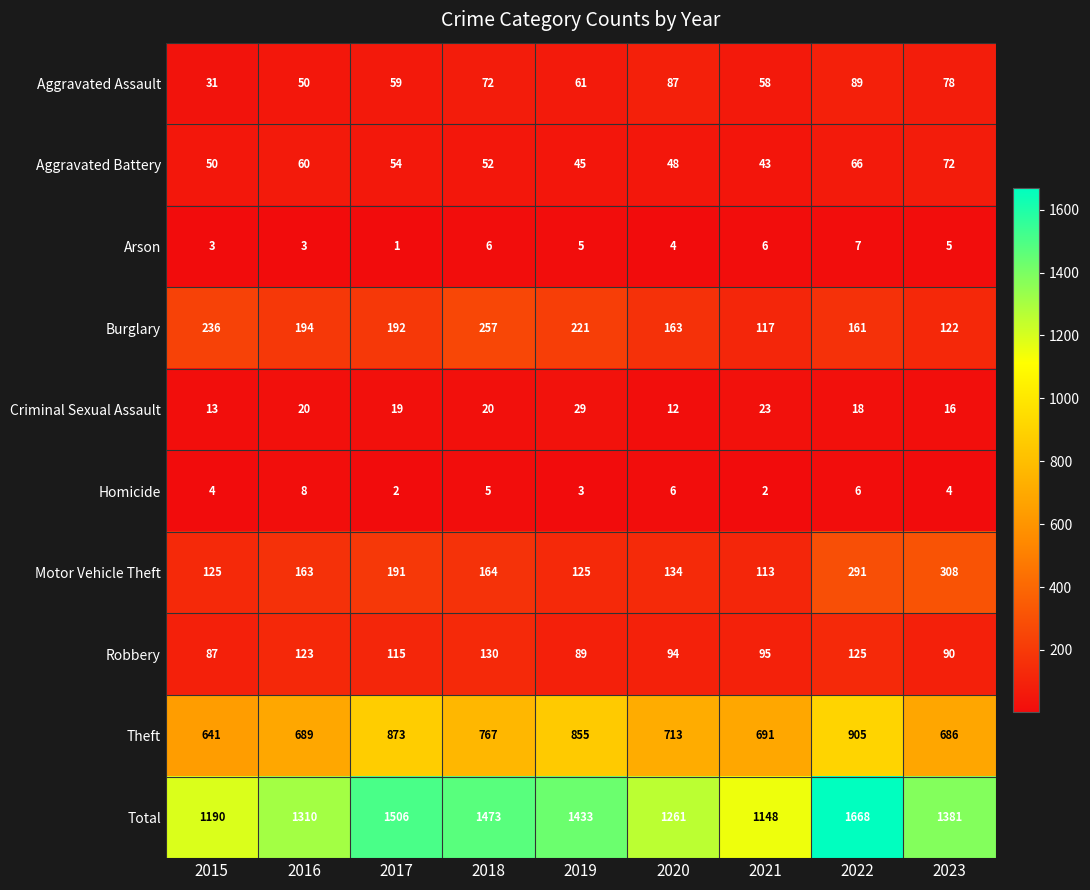

Which category has the highest value across all series?

2022